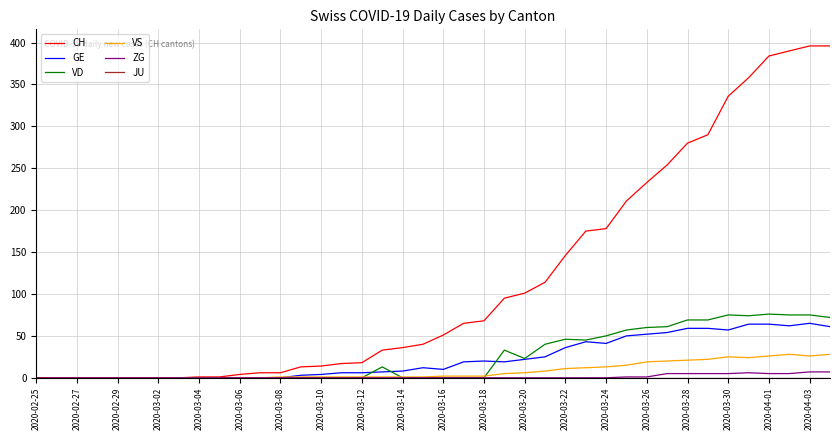

Which series has the largest total across all categories?

CH